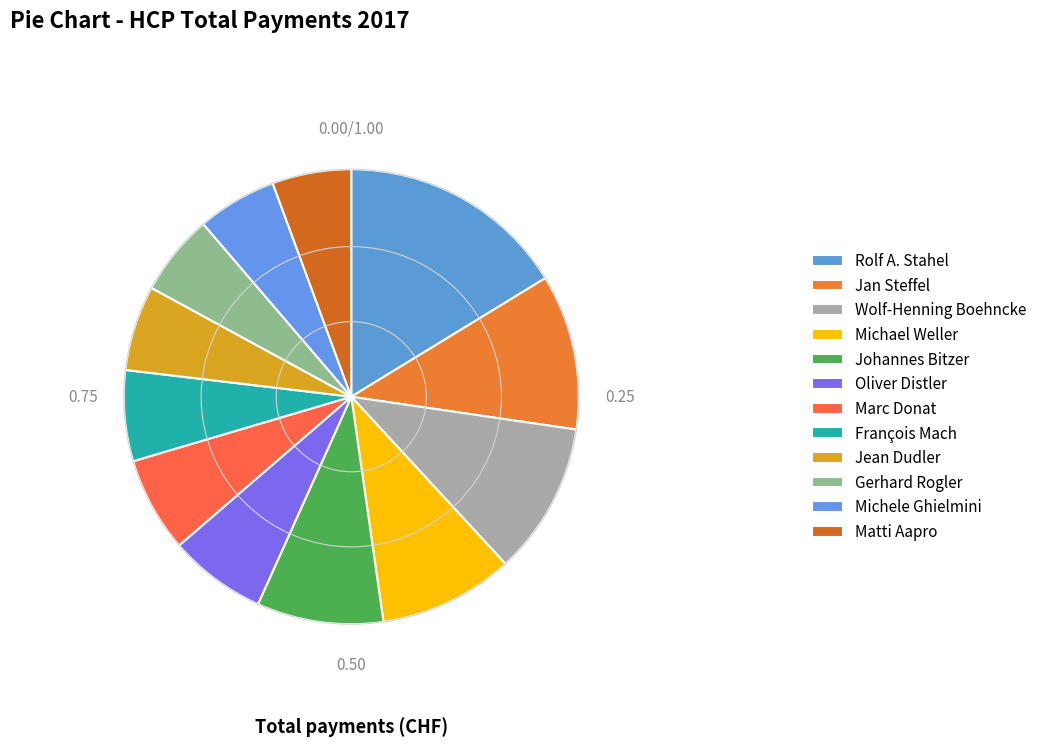

Is it true that Michael Weller is 1% of the pie?

False